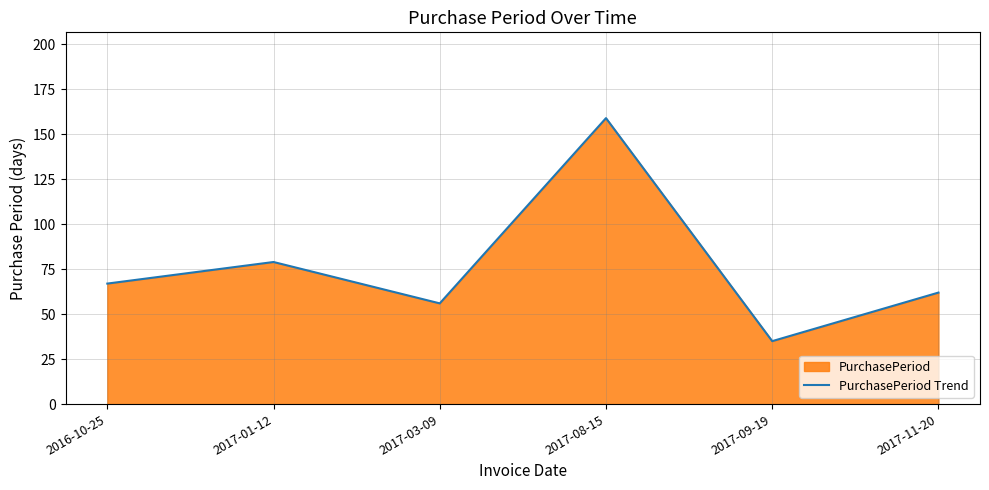

The chart shows a value of 159 at 2017-08-15. True or false?

True